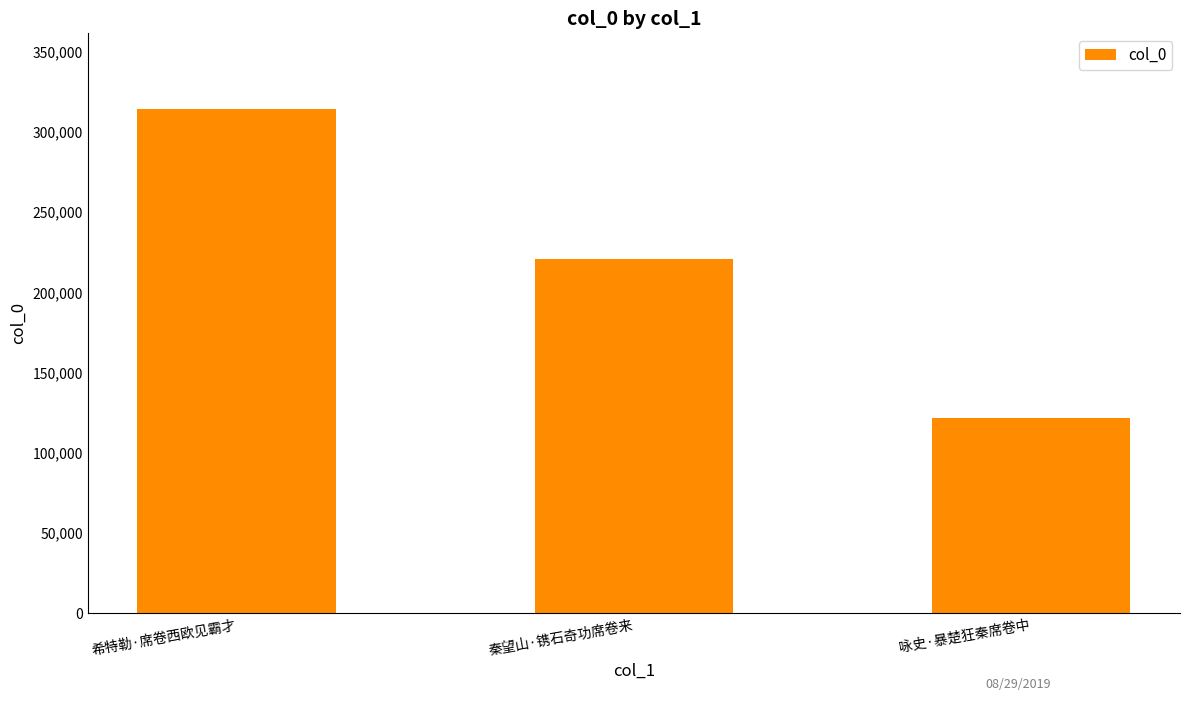

At which category does the chart reach its minimum across all series?

咏史·暴楚狂秦席卷中